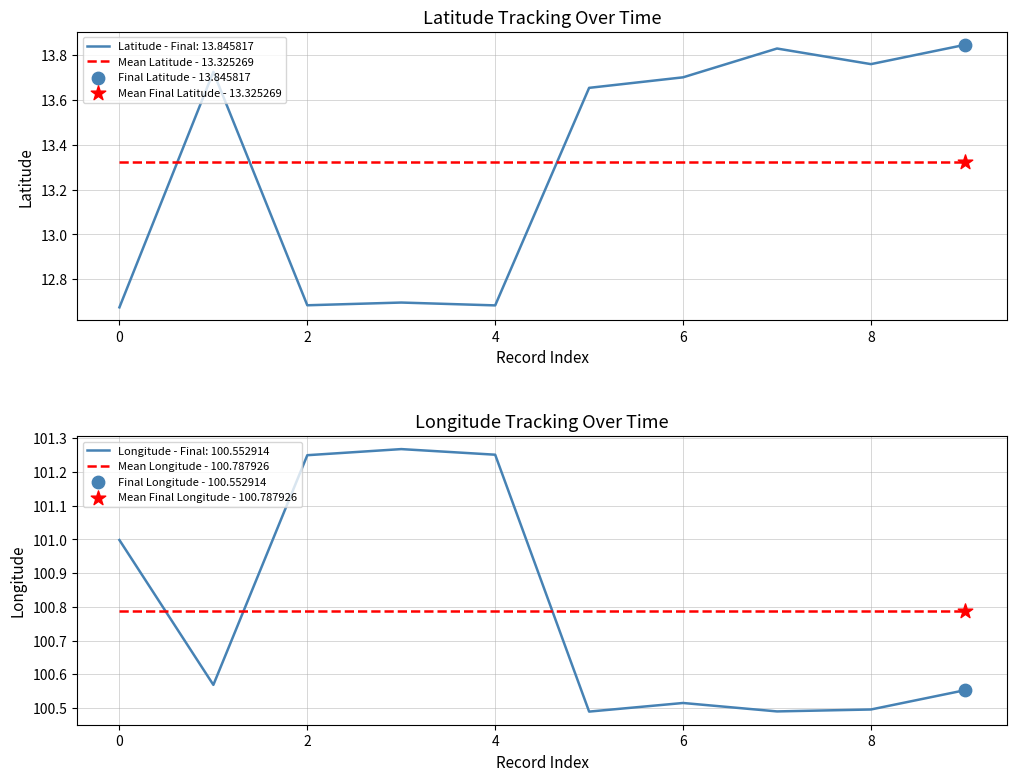

Which series has the largest total across all categories?

Mean Longitude - 100.787926